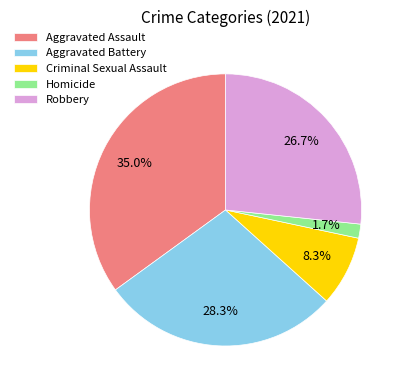

What is the largest slice in the pie chart?

Aggravated Assault